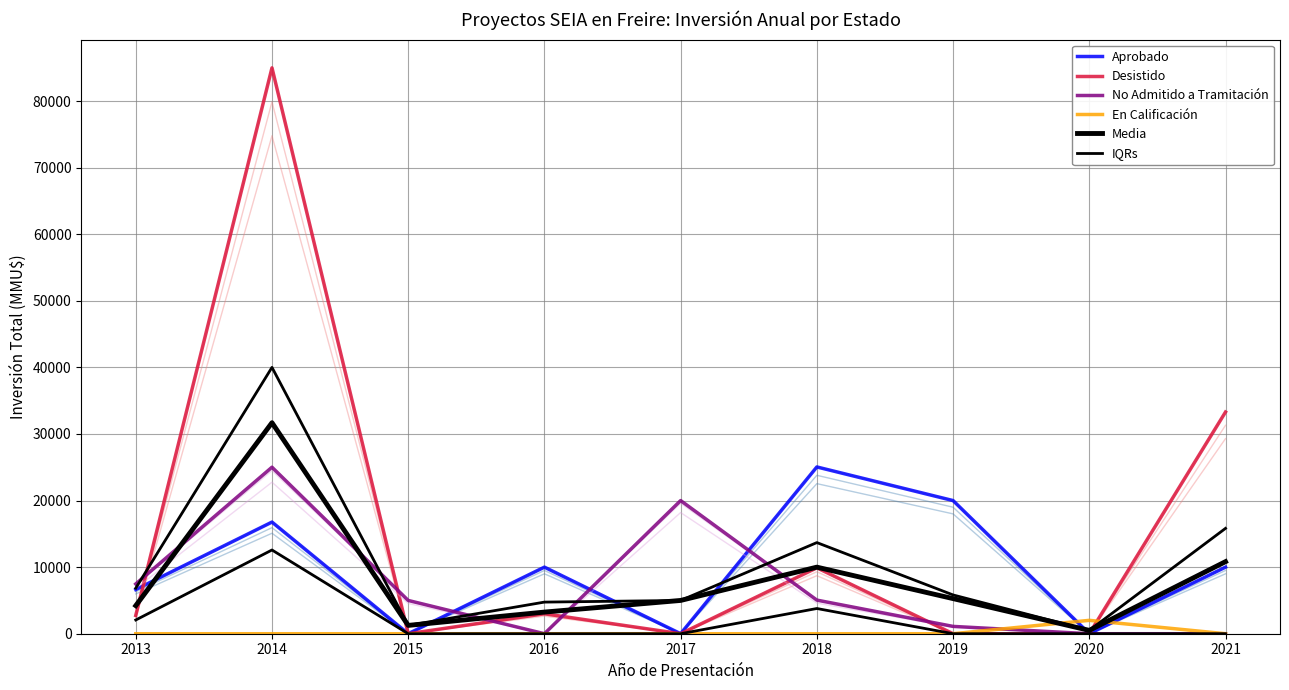

True or false: Desistido has more than 2 interior local peaks.

True